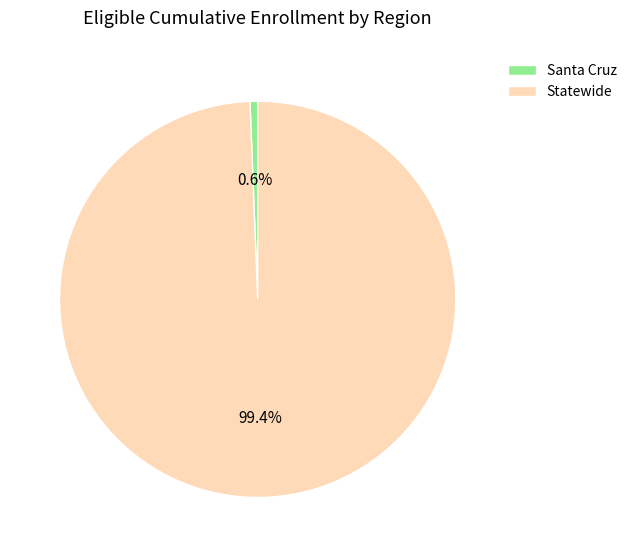

What percentage is the Statewide slice, to the nearest percent?

99%